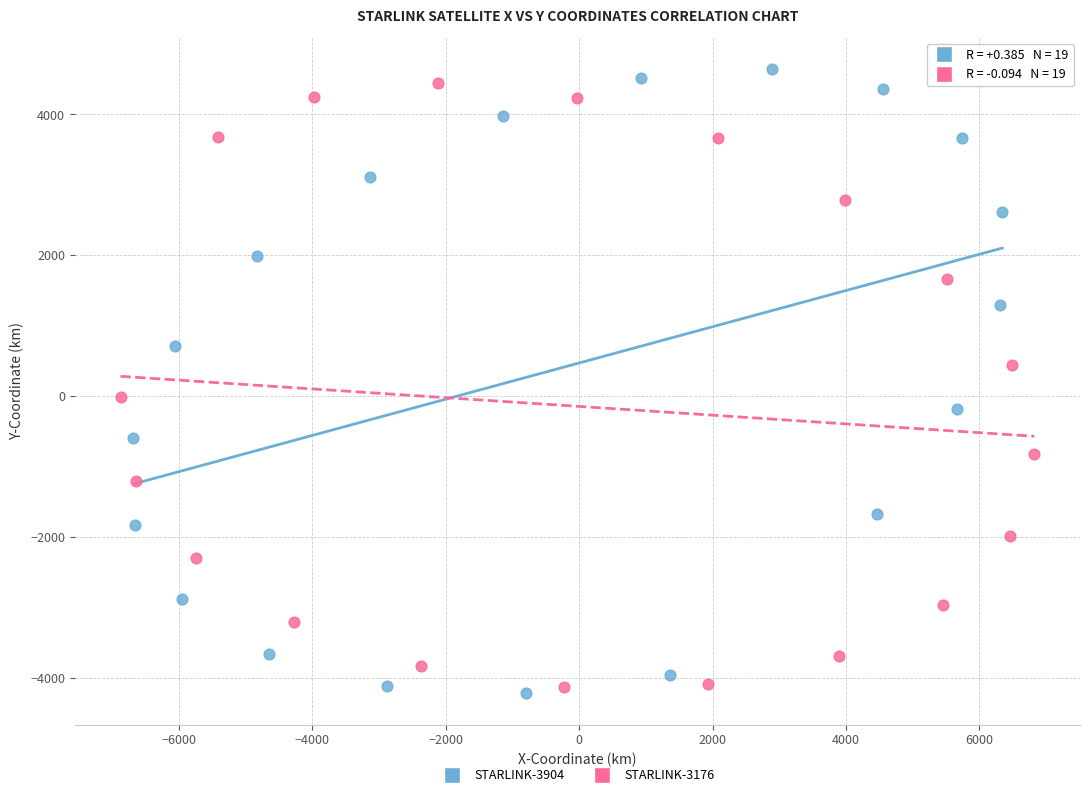

Which series has the largest Y range (max minus min)?

STARLINK-3904